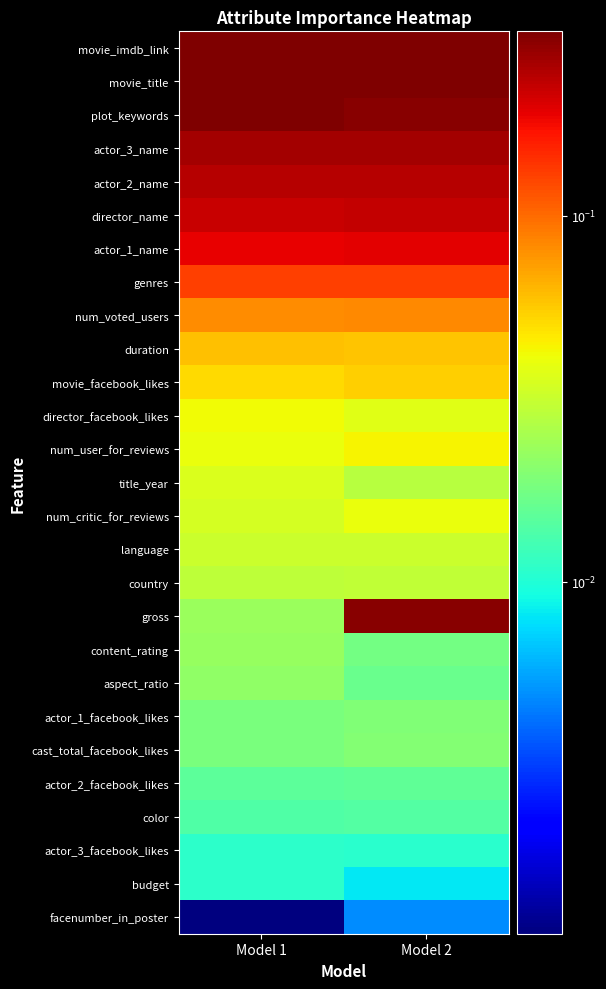

Count the number of data series in this chart.

27